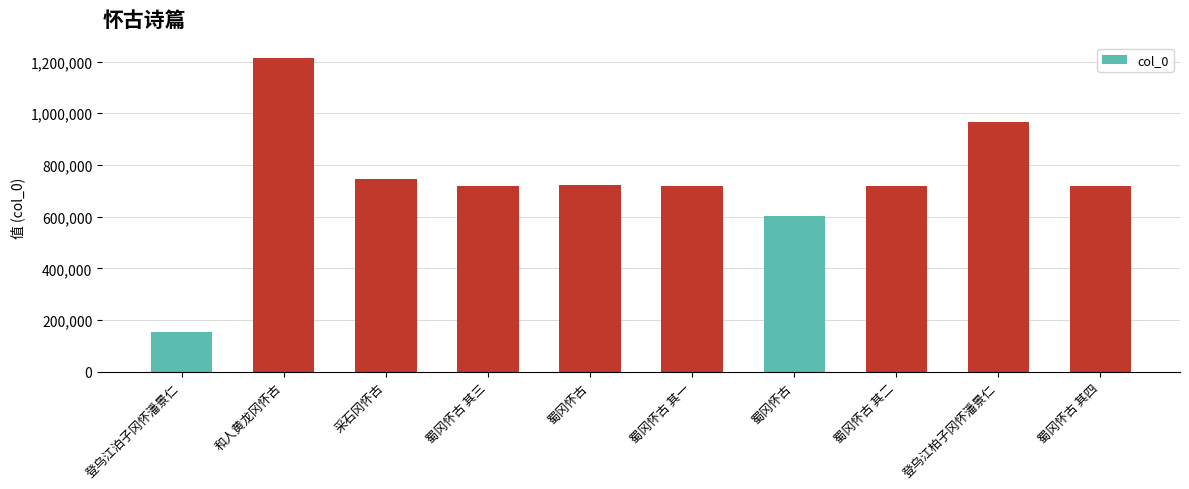

List the labels in order of value, smallest first.

登乌江泊子冈怀潘景仁, 蜀冈怀古, 蜀冈怀古 其一, 蜀冈怀古 其二, 蜀冈怀古 其三, 蜀冈怀古 其四, 蜀冈怀古, 采石冈怀古, 登乌江柏子冈怀潘景仁, 和人黄龙冈怀古